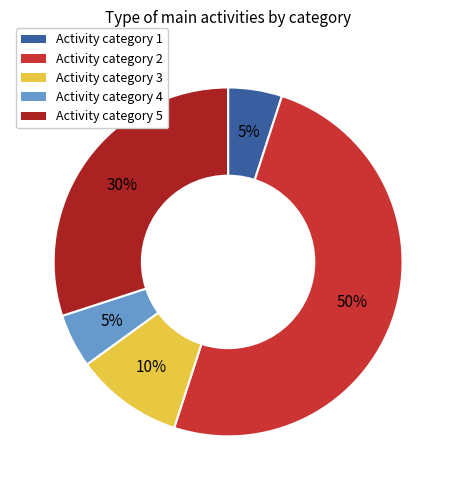

To the nearest percent, what is the average slice percentage?

20%